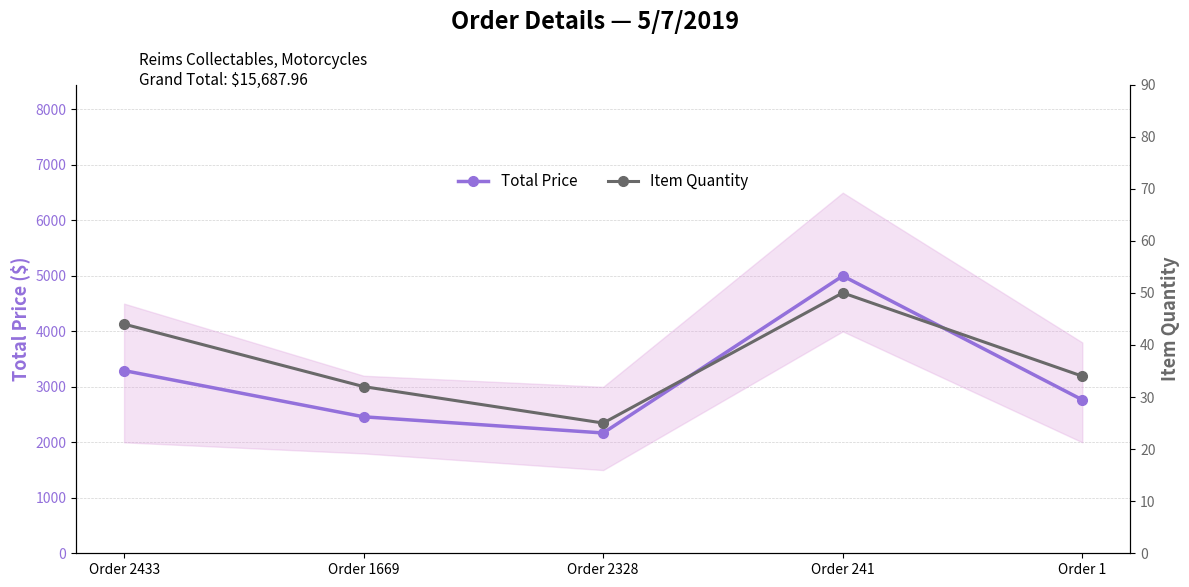

What is the difference between the Total Price values at Order 1669 and Order 241?

2539.8